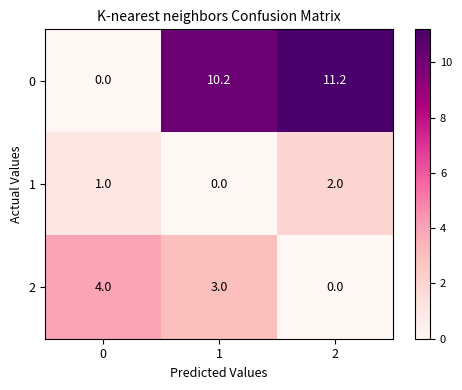

At which category does the chart reach its peak across all series?

2